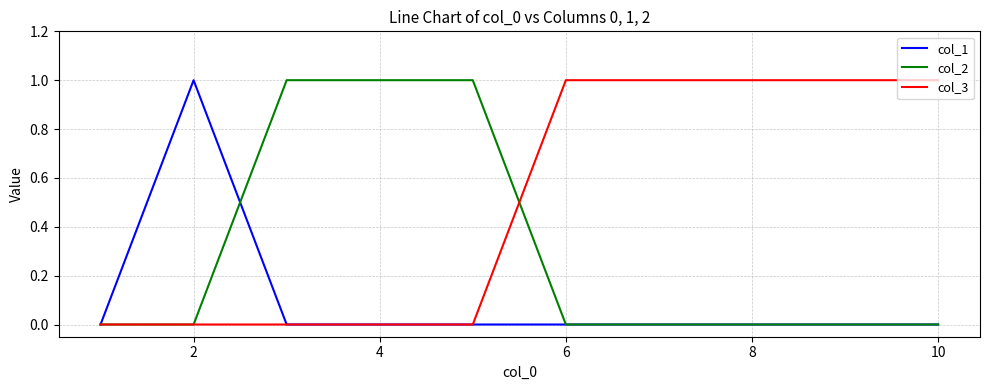

List the series in order of their overall mean, highest first.

col_3, col_2, col_1